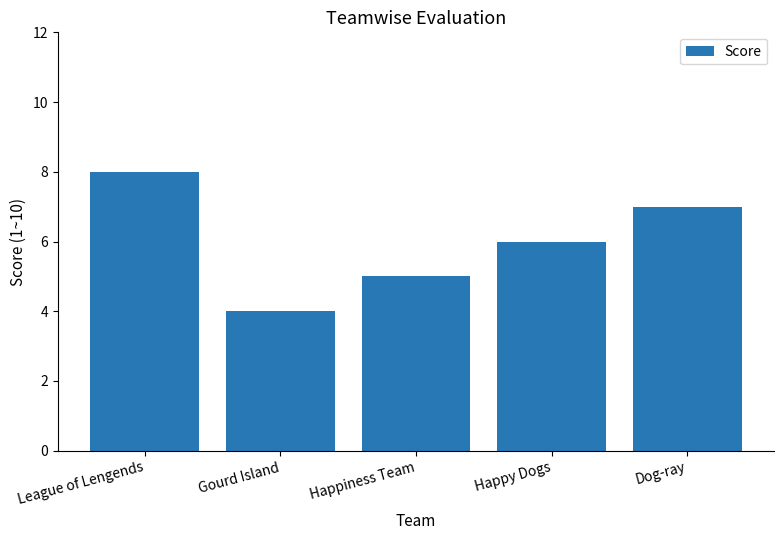

Count the values in the range 5 to 7.

3